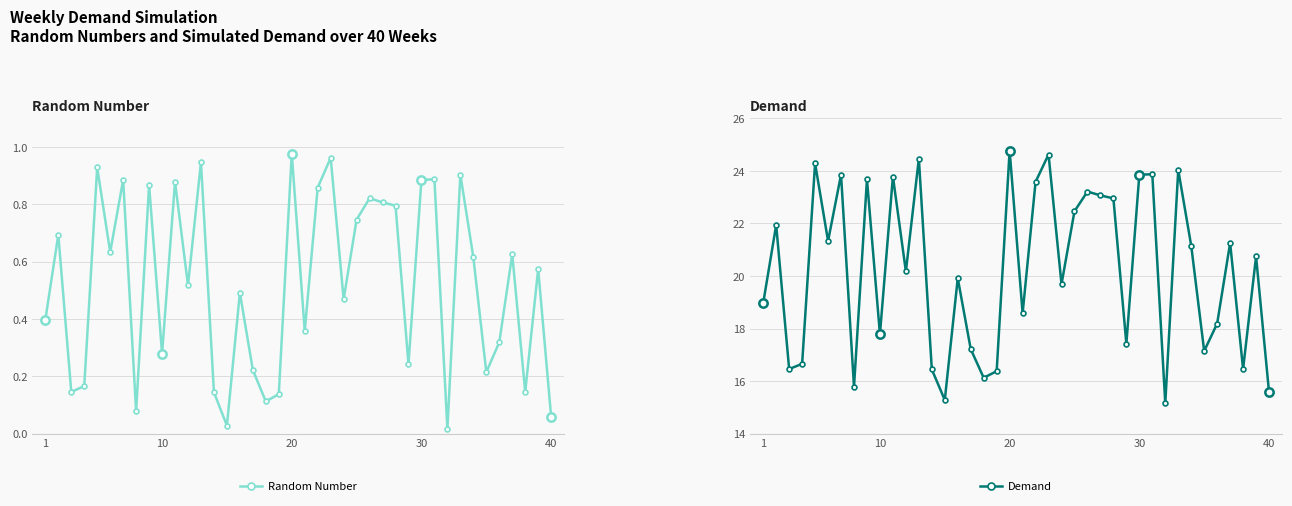

Count the number of categories in the chart.

40